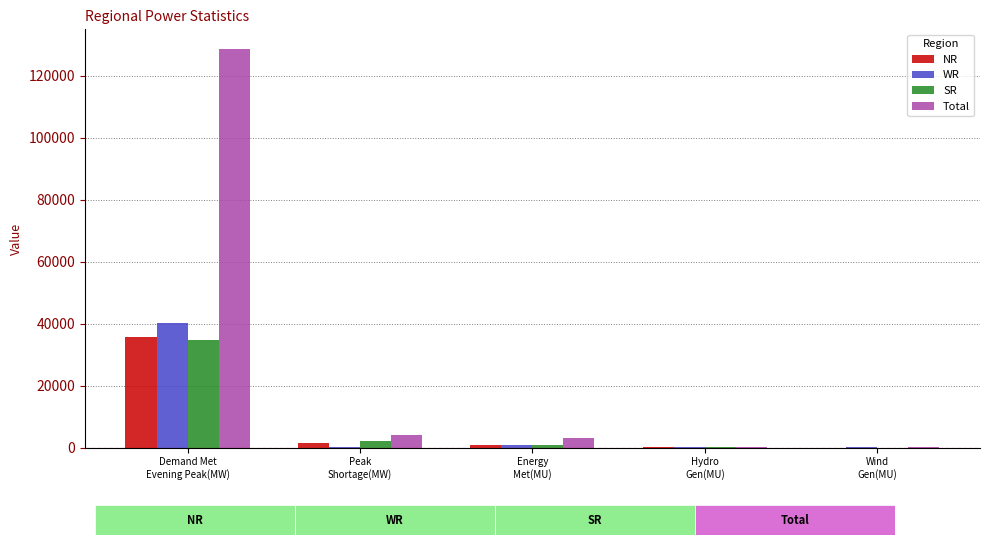

Which series has the largest total across all categories?

Total